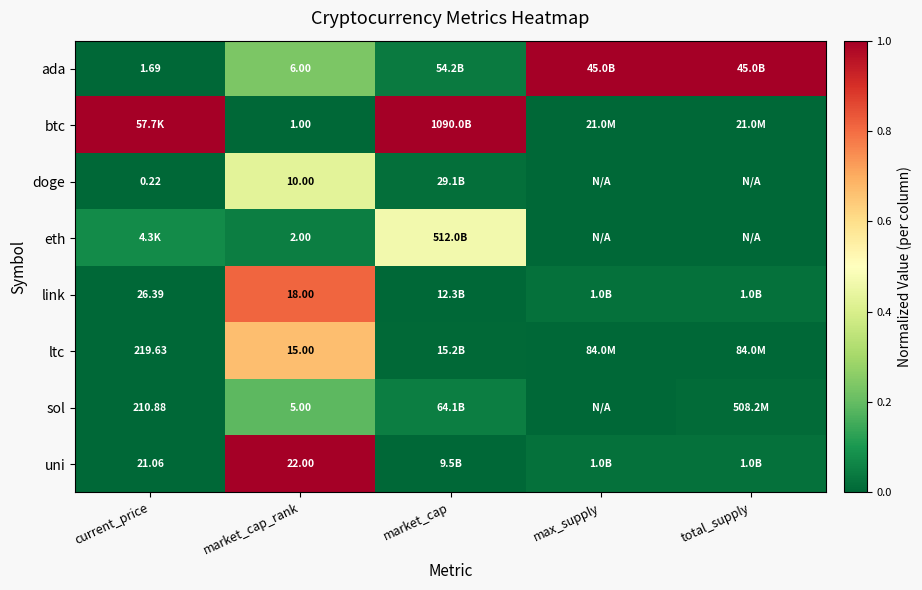

Rank the series at market_cap_rank from highest to lowest value.

uni, link, ltc, doge, ada, sol, eth, btc